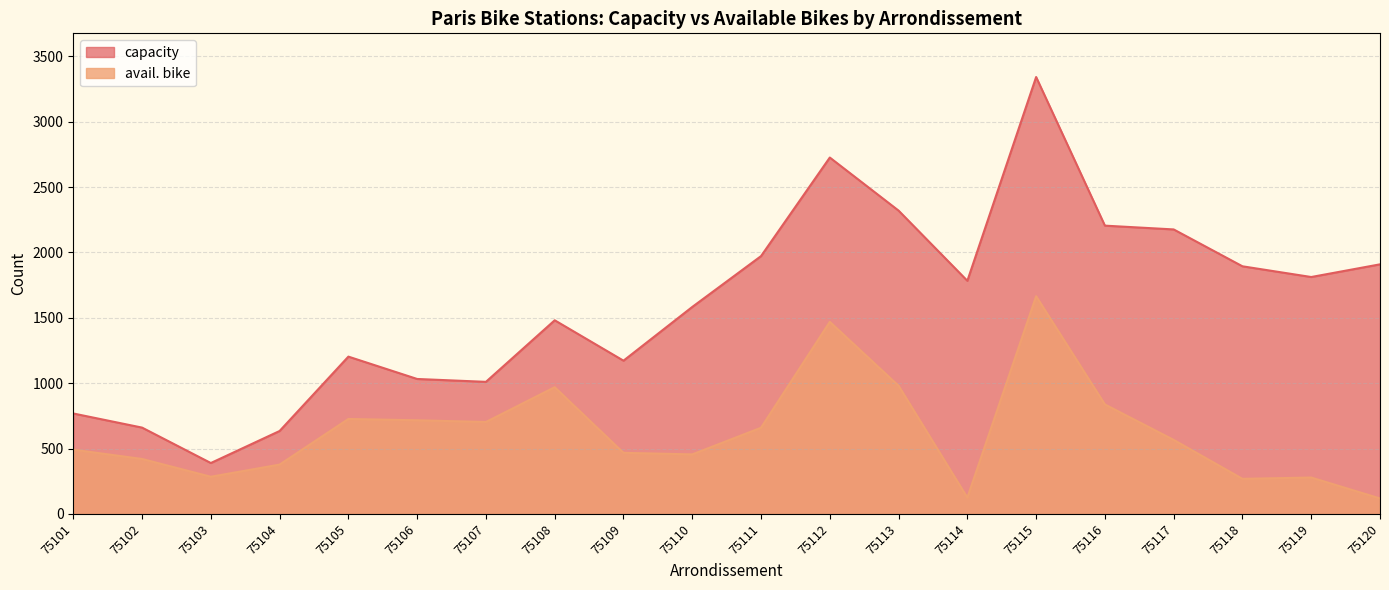

Reading right to left, list all the values displayed in this chart.

capacity: 75120=1909	75119=1812	75118=1894	75117=2176	75116=2205	75115=3342	75114=1783	75113=2320	75112=2726	75111=1972	75110=1583	75109=1172	75108=1481	75107=1010	75106=1032	75105=1203	75104=634	75103=389	75102=660	75101=768
avail. bike: 75120=118	75119=278	75118=268	75117=566	75116=837	75115=1665	75114=124	75113=980	75112=1469	75111=659	75110=455	75109=467	75108=969	75107=703	75106=716	75105=726	75104=377	75103=284	75102=420	75101=491